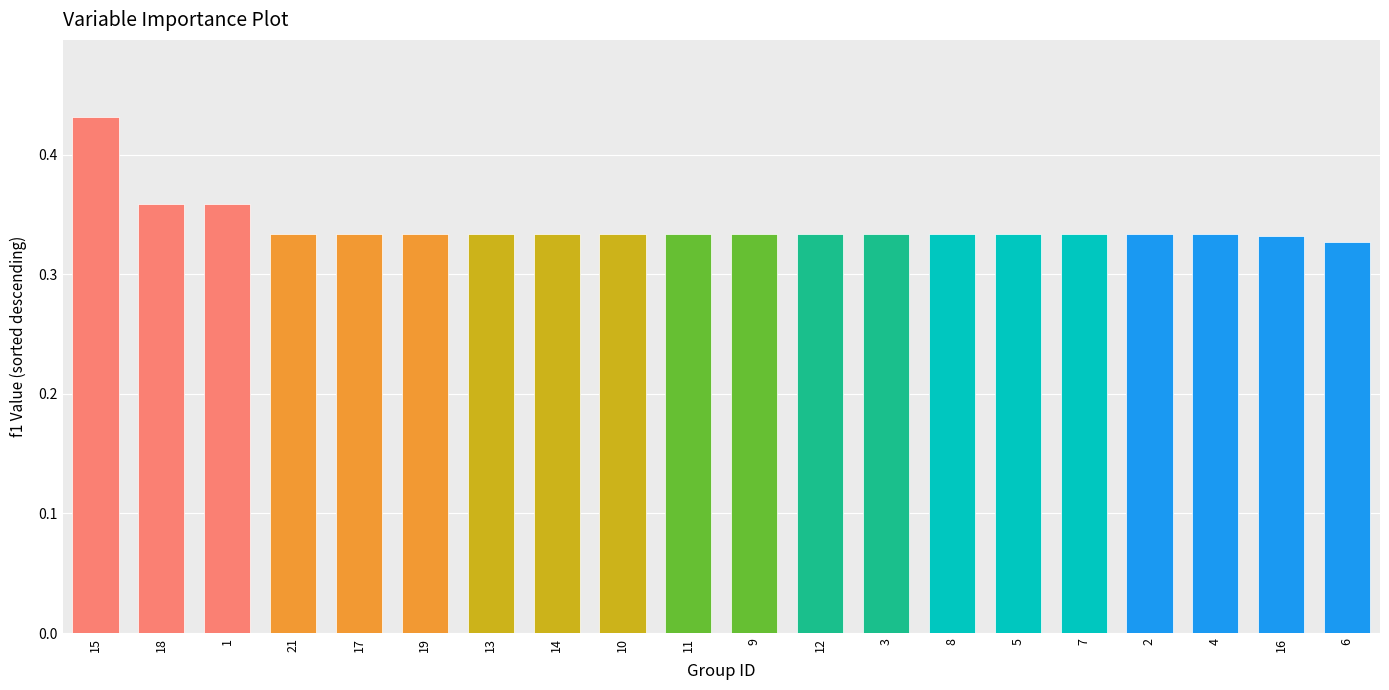

Count the number of data series in this chart.

1